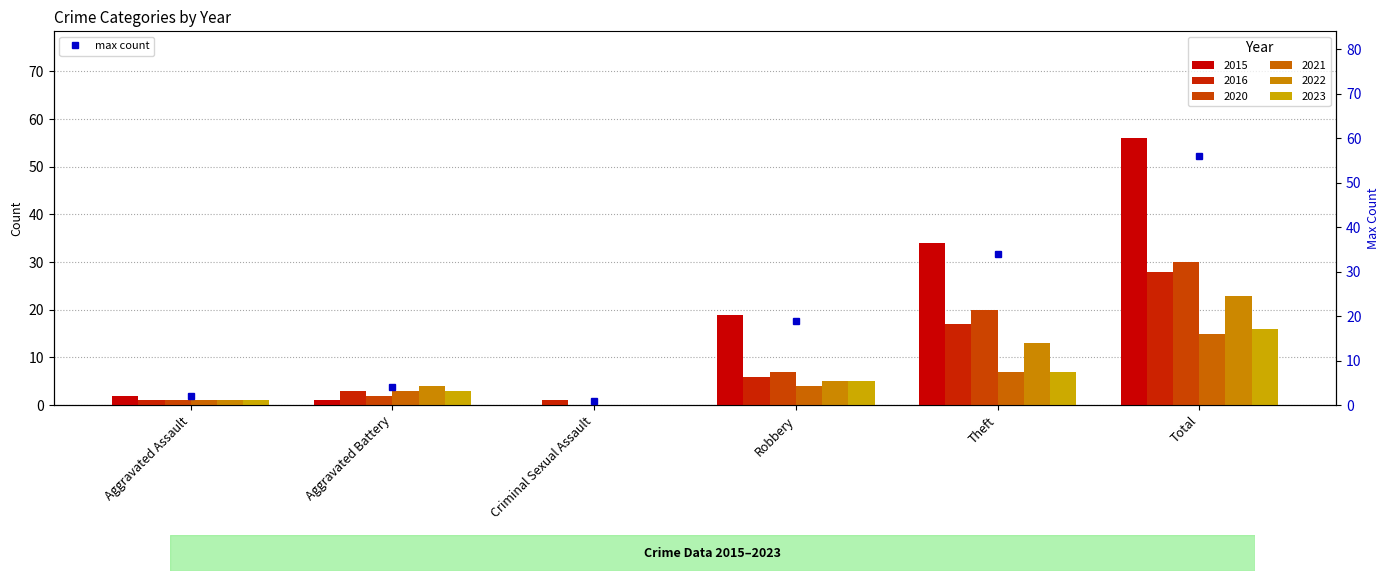

Reading right to left, transcribe all the data shown in this chart.

56	34	19	1	4	2